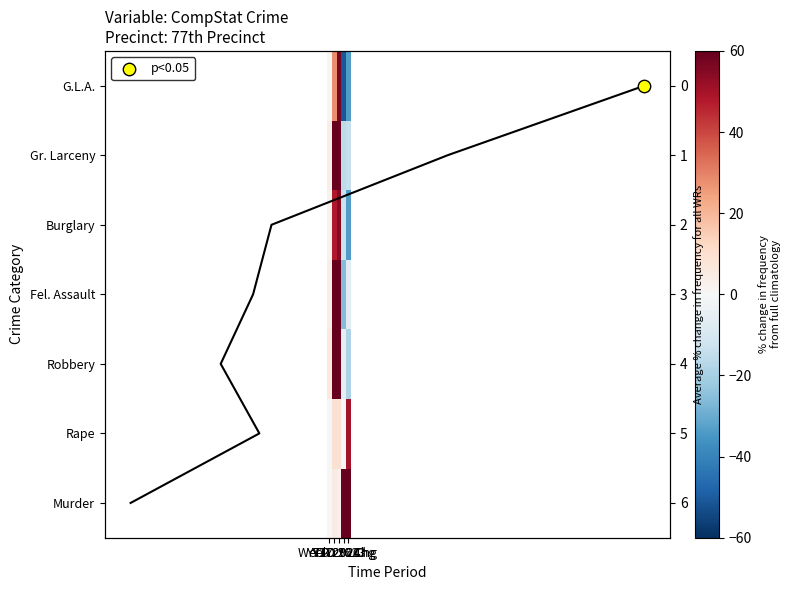

Which series has the largest total across all categories?

Gr. Larceny